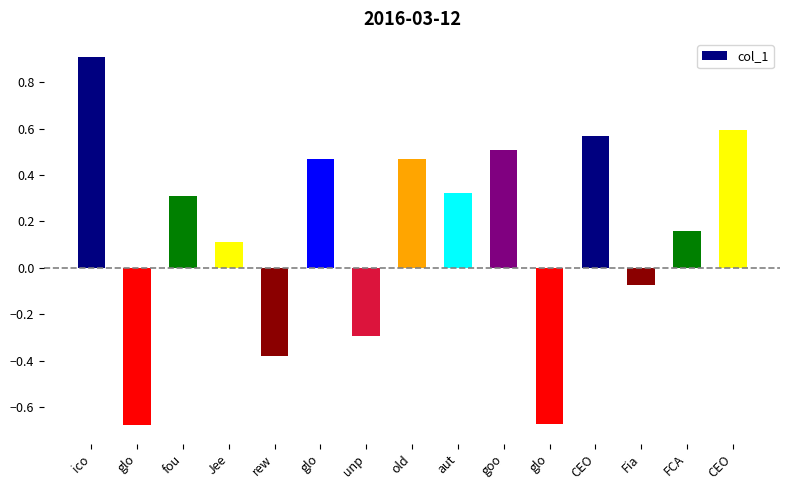

At which label is the value closest to 0?

Fia